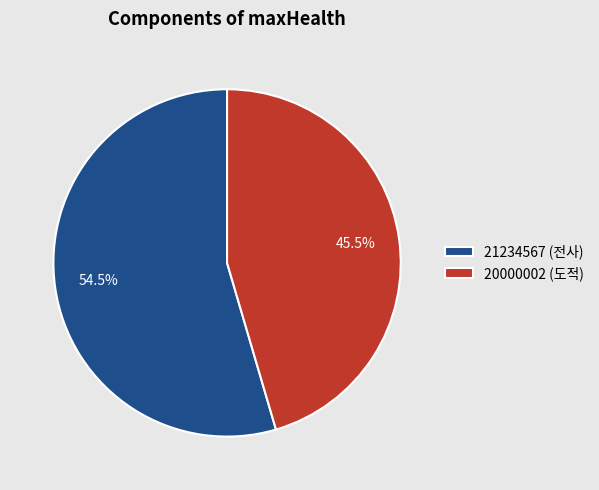

Does 21234567 (전사) represent more than half of the total?

Yes